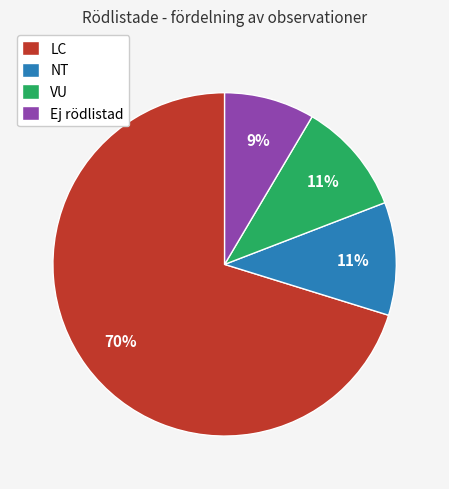

What is the ratio of the value at VU to the value at LC?

0.2